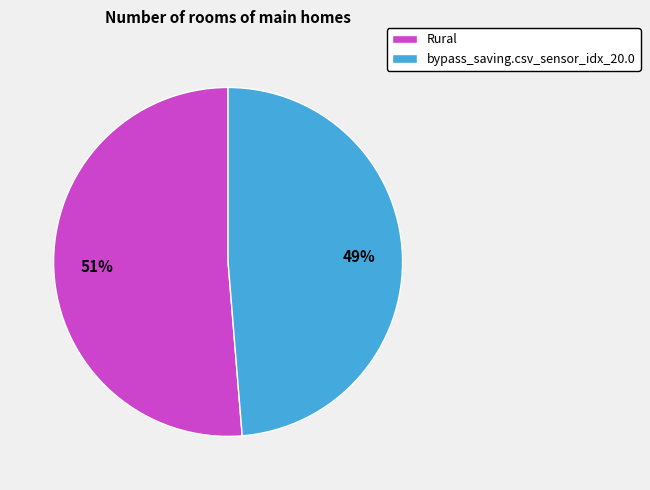

Is the sum of Rural and bypass_saving.csv_sensor_idx_20.0 greater than half?

Yes